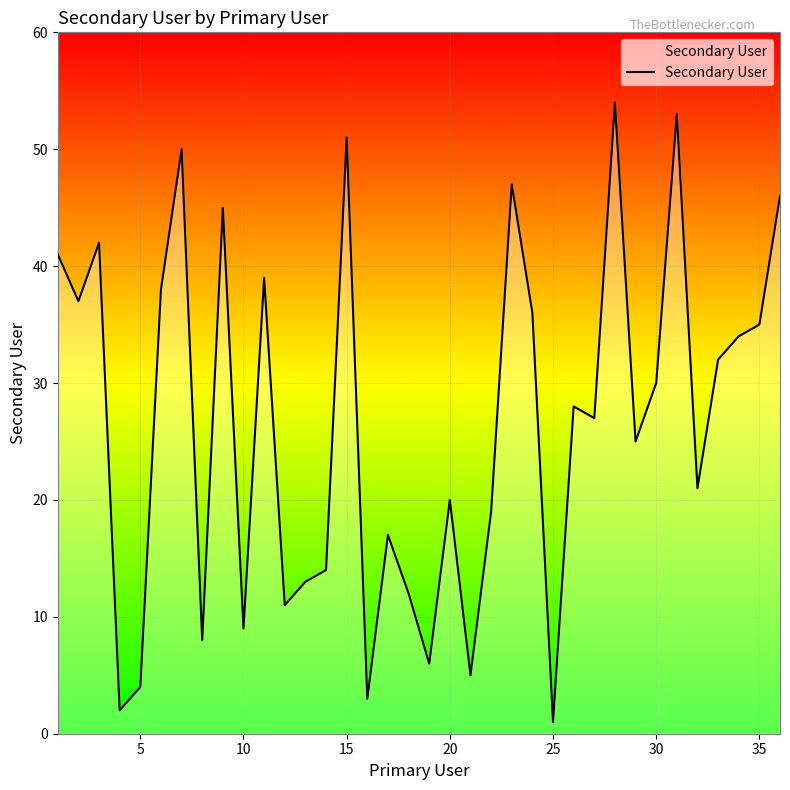

What is the difference between the maximum and minimum values?

53